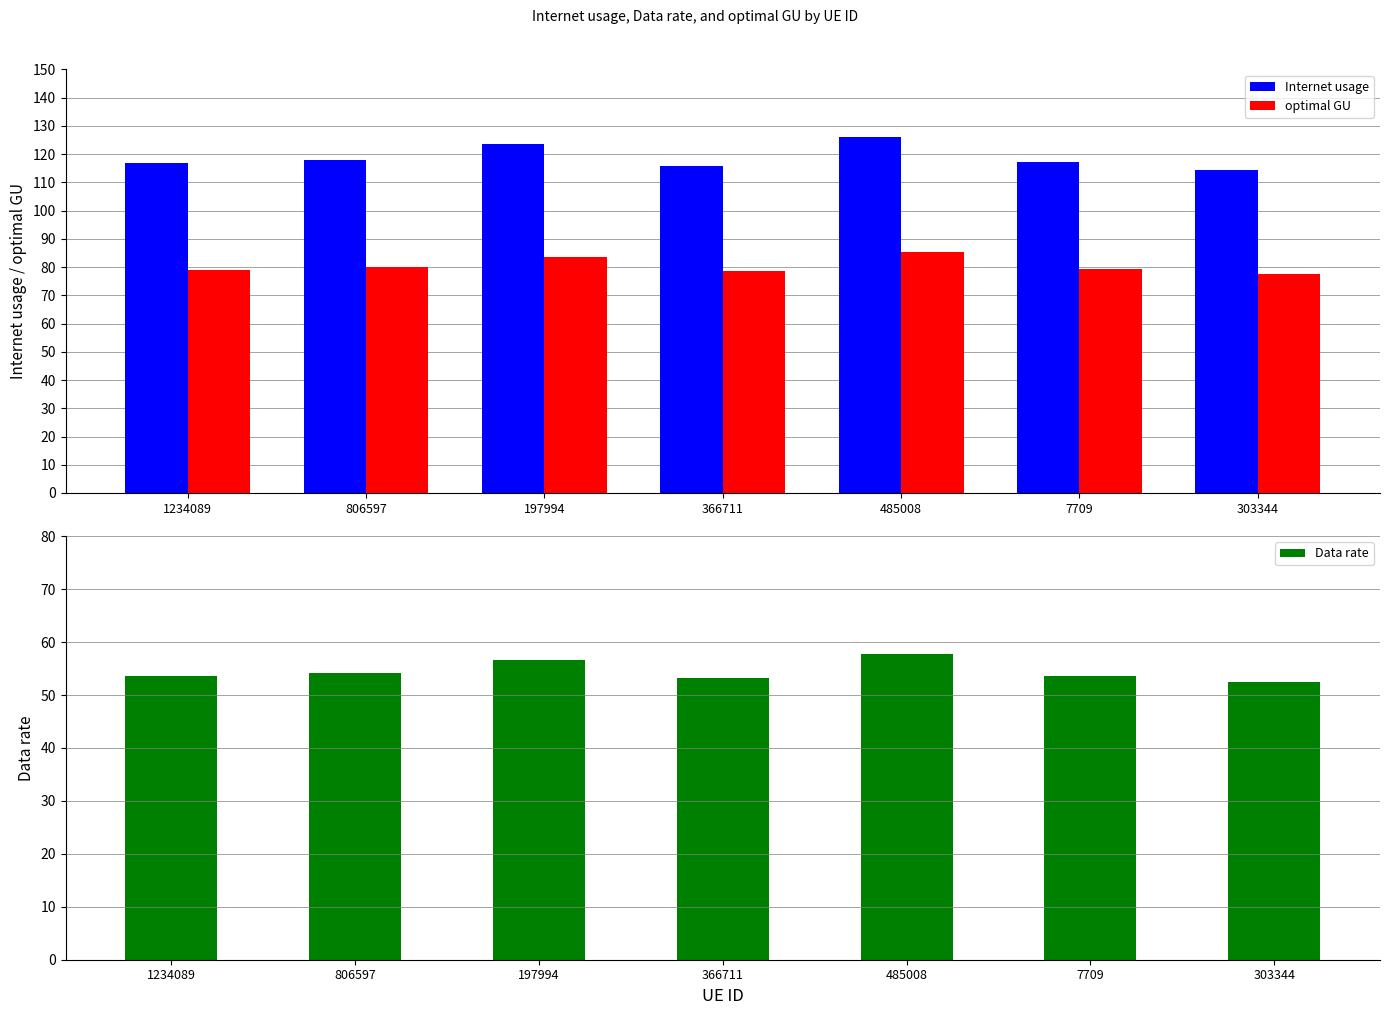

What position from the left is 303344?

7